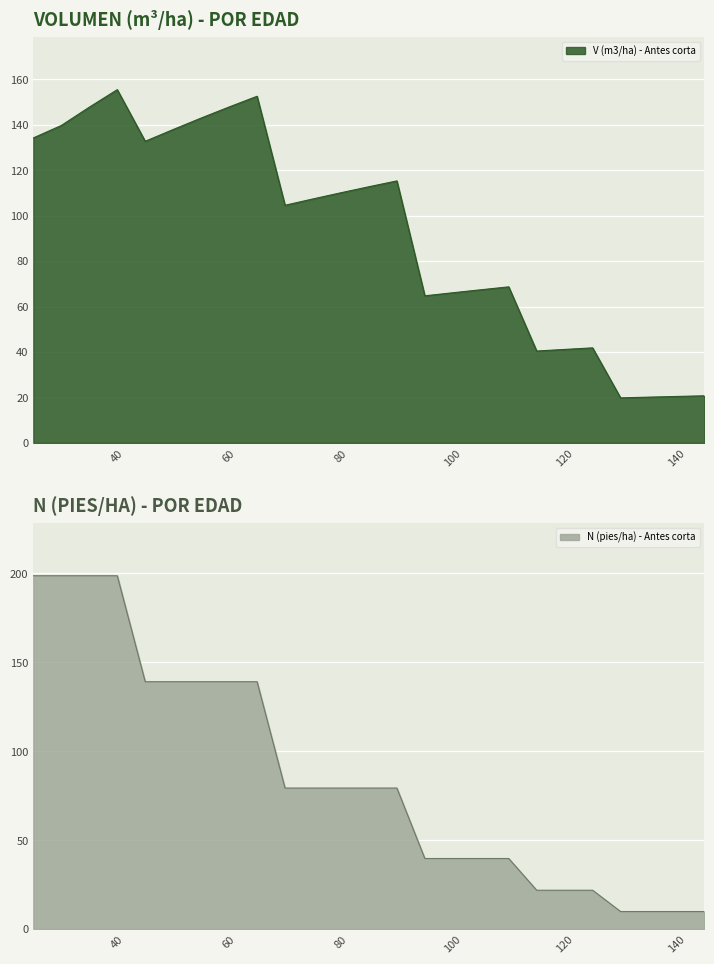

How many distinct data groups are displayed?

2